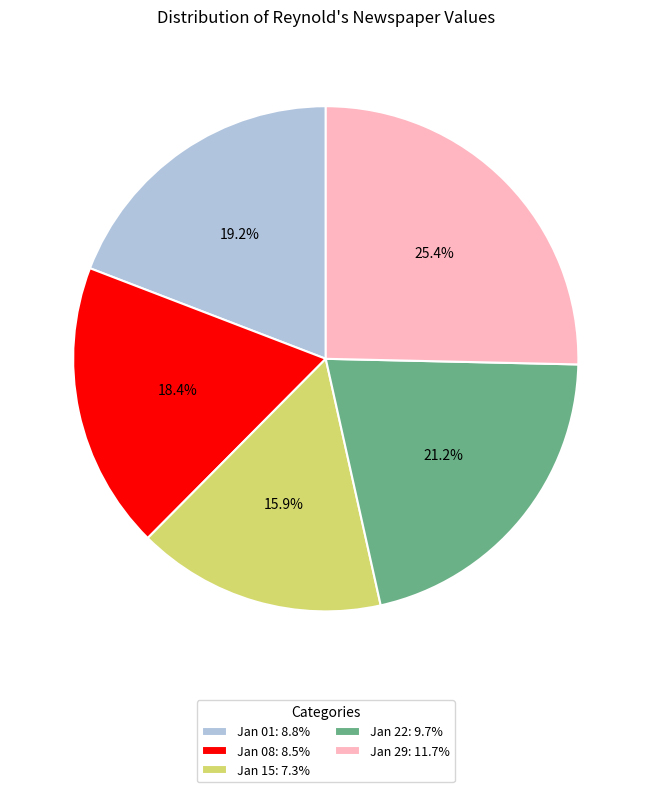

Rank the categories by value from highest to lowest.

Jan 29: 11.7%, Jan 22: 9.7%, Jan 01: 8.8%, Jan 08: 8.5%, Jan 15: 7.3%